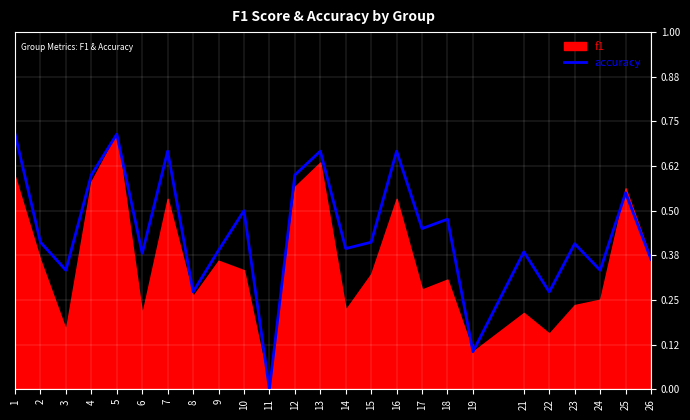

Rank the categories by value from highest to lowest.

1, 5, 7, 13, 16, 4, 12, 25, 10, 18, 17, 2, 15, 23, 14, 9, 21, 6, 26, 3, 24, 8, 22, 19, 11